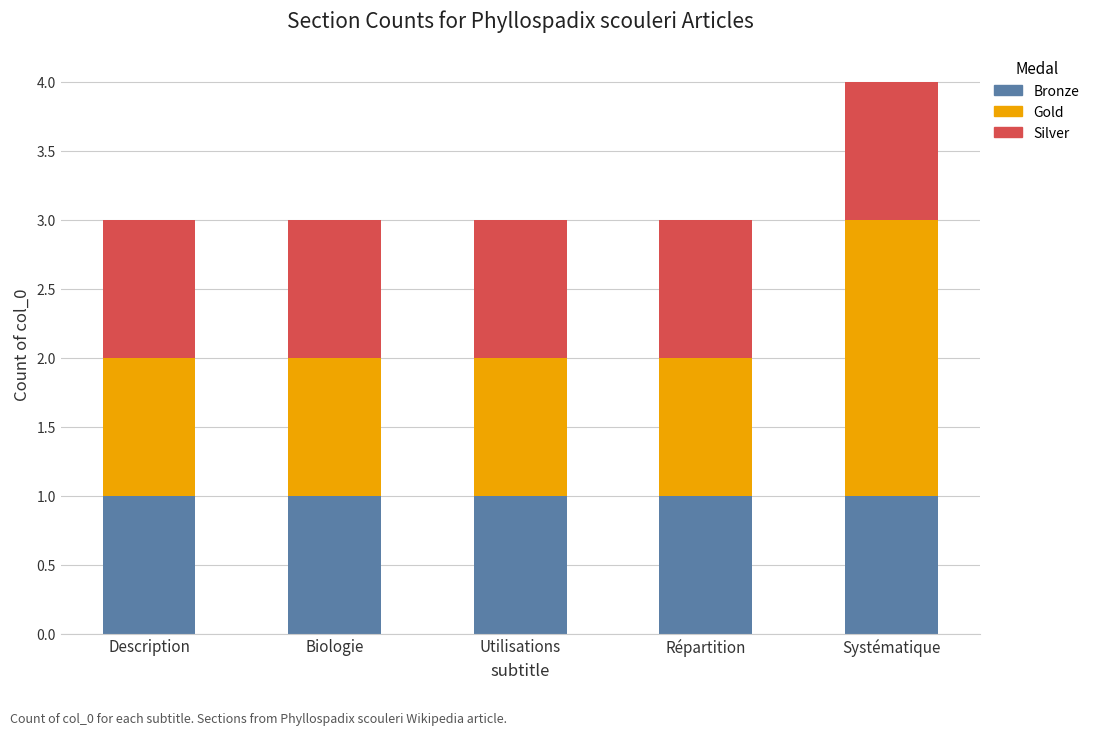

What is the total value across all series at Répartition?

3